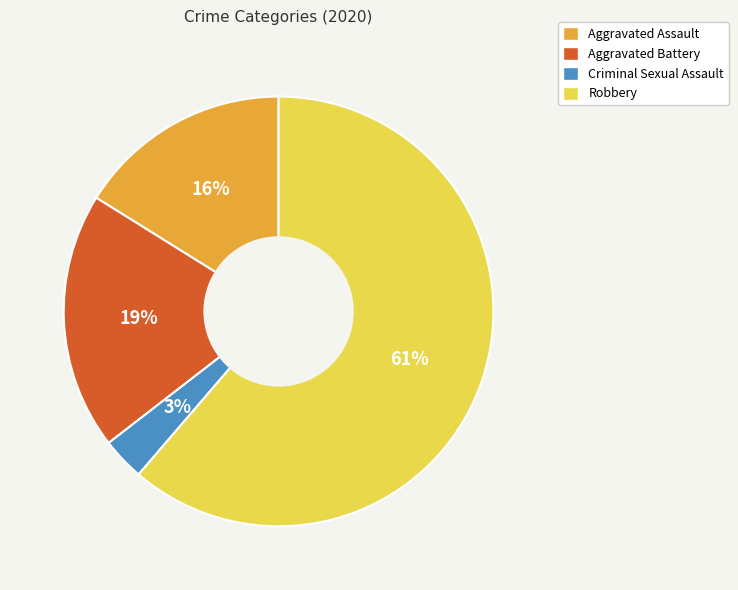

To the nearest percent, what percentage of the pie is Criminal Sexual Assault?

3%